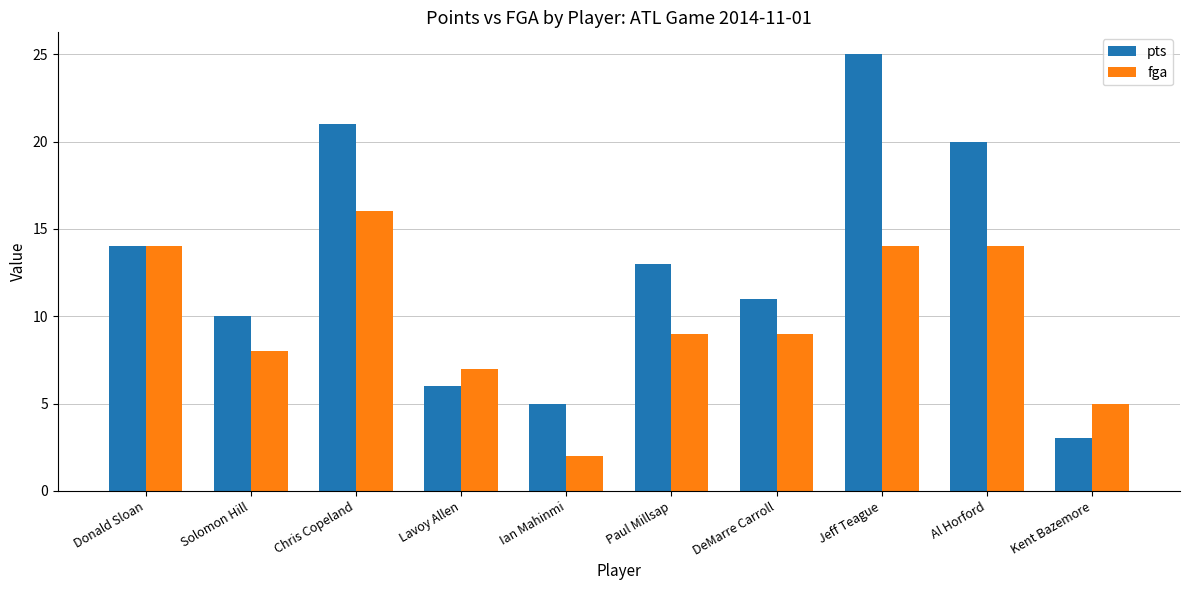

Count the number of data series in this chart.

2